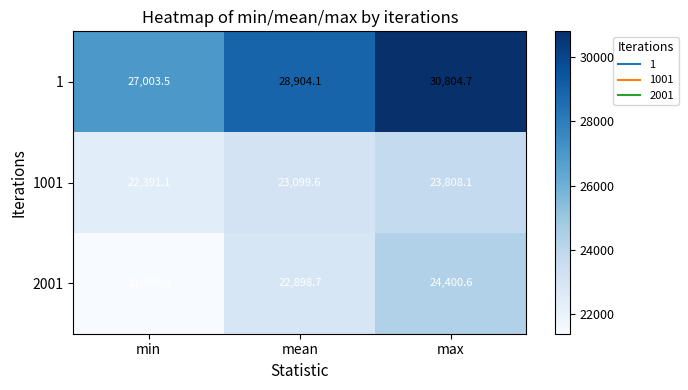

How many data points in 1 are above 28904?

2